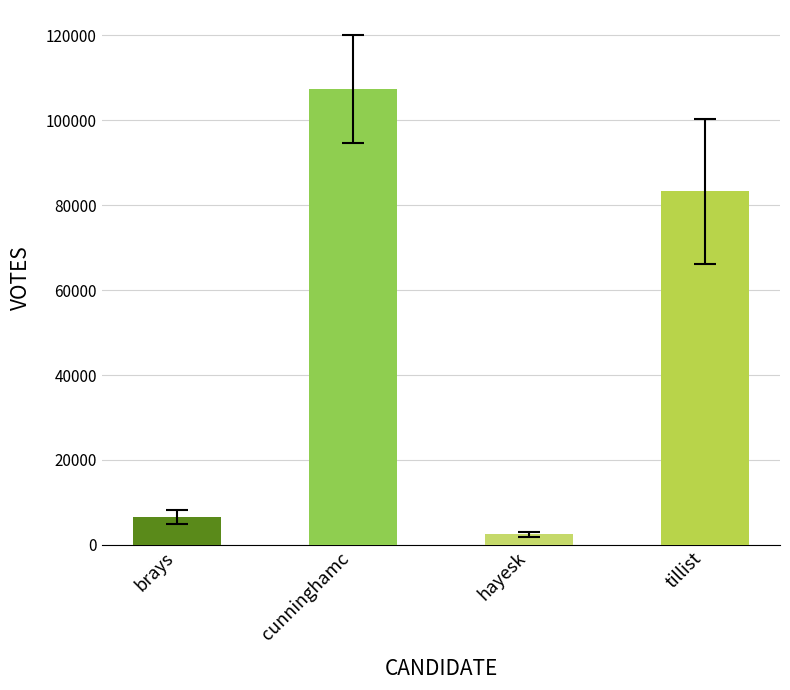

What is the difference between the values at brays and tillist?

76695